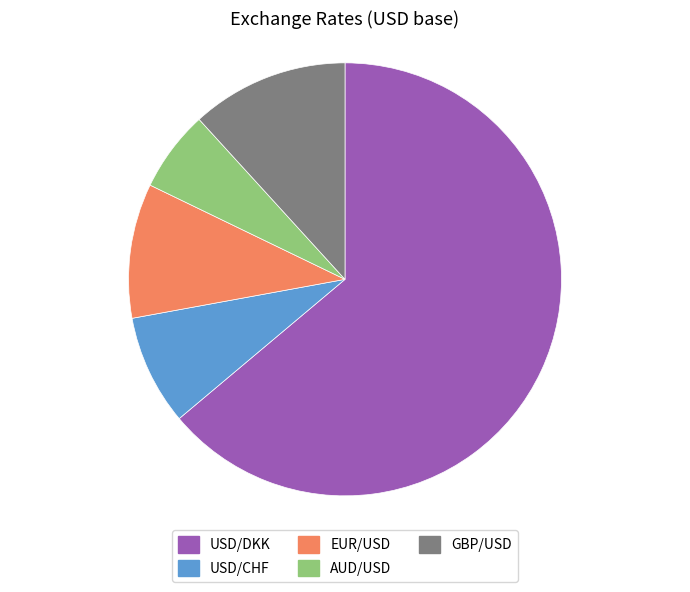

Rank the categories by value from lowest to highest.

AUD/USD, USD/CHF, EUR/USD, GBP/USD, USD/DKK